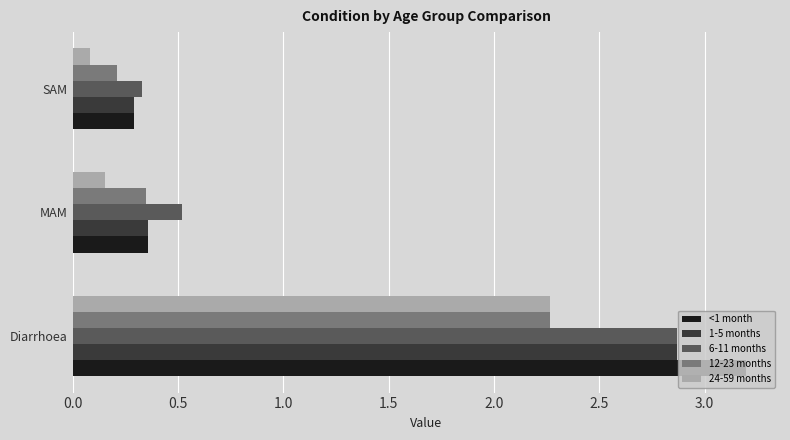

Which series has the largest range (max minus min)?

<1 month